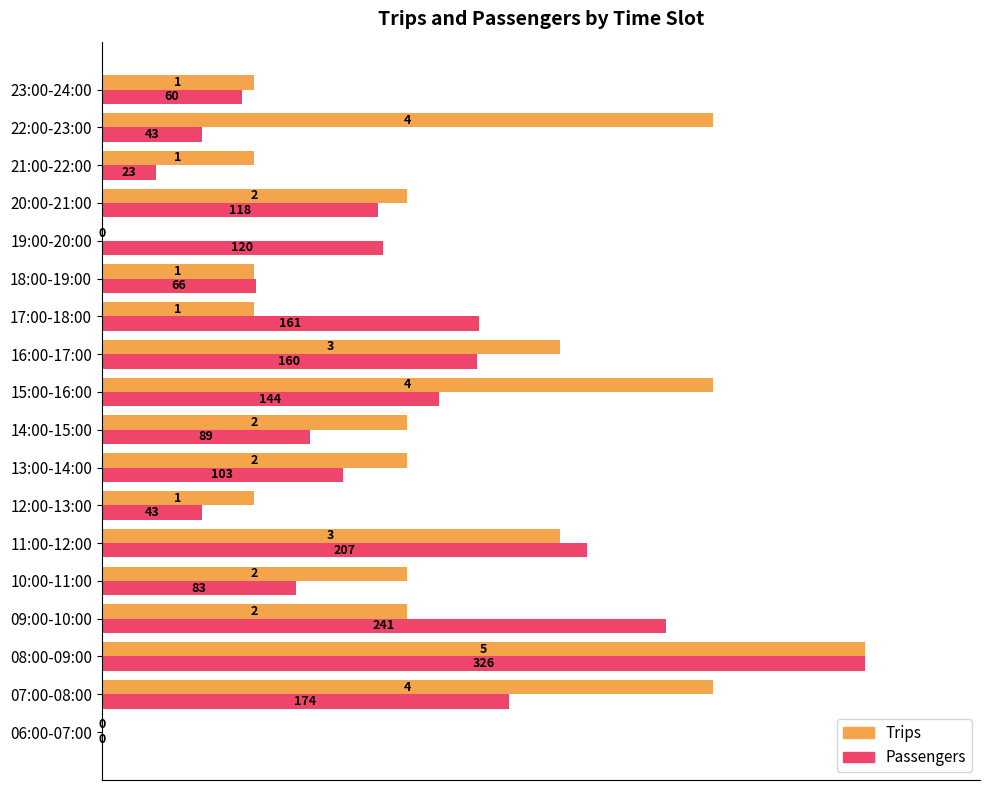

What is the label of the 15th bar from the right?

09:00-10:00